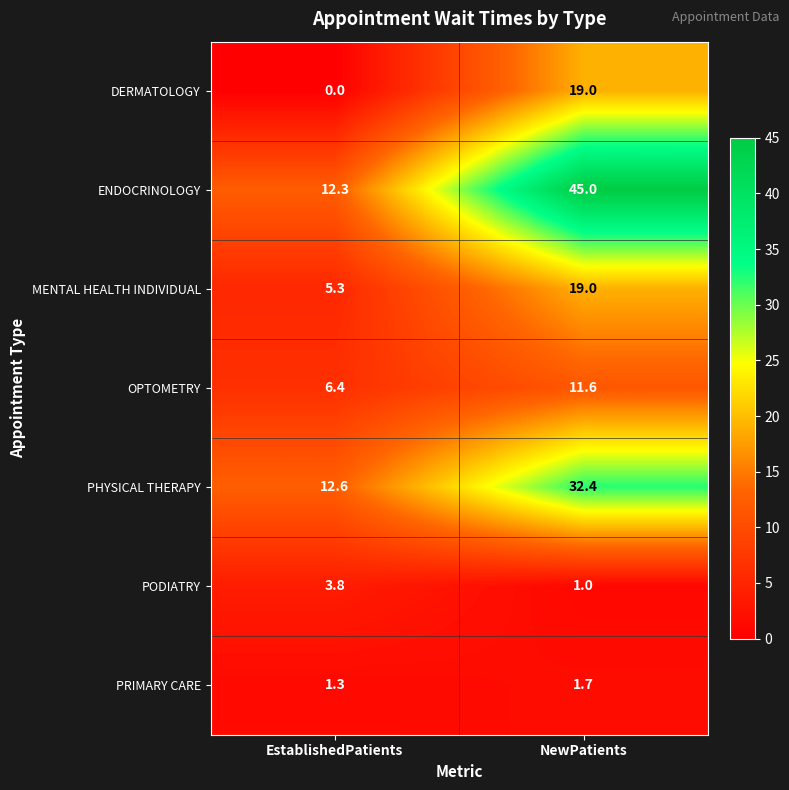

What is the sum of the MENTAL HEALTH INDIVIDUAL values at NewPatients and EstablishedPatients?

24.3